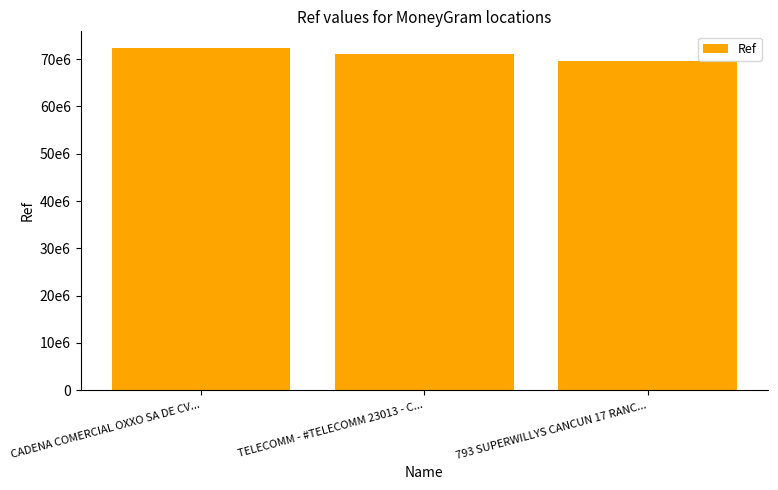

List the labels in order of value, largest first.

CADENA COMERCIAL OXXO SA DE CV..., TELECOMM - #TELECOMM 23013 - C..., 793 SUPERWILLYS CANCUN 17 RANC...